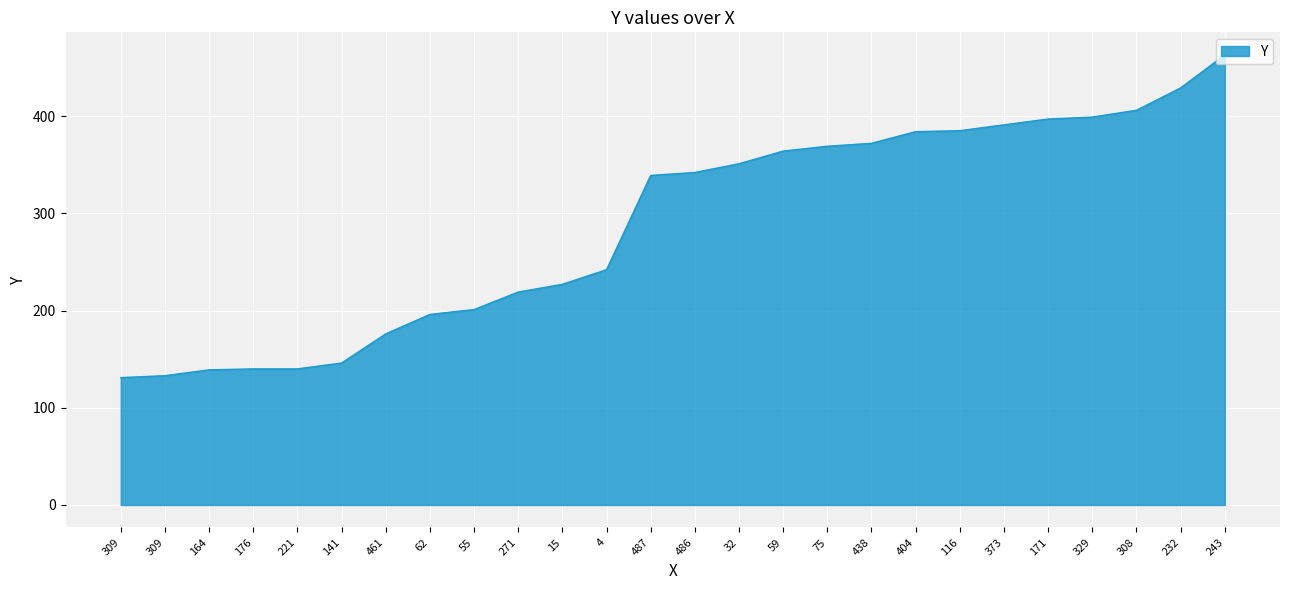

What is the label of the 25th point from the right?

309